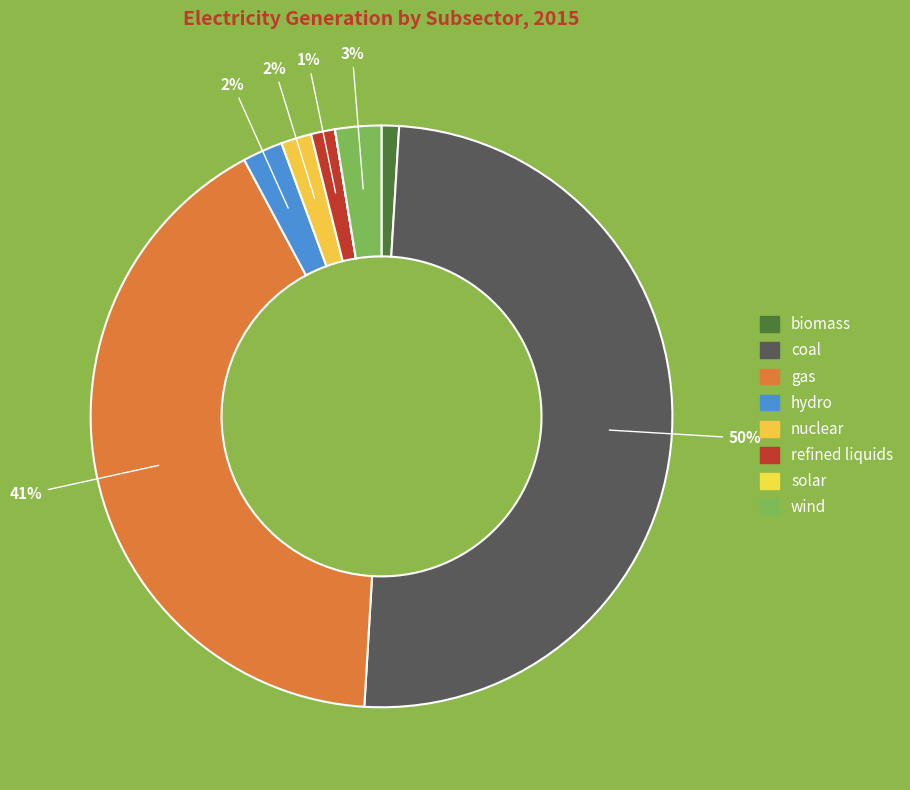

How many segments does this pie chart have?

8